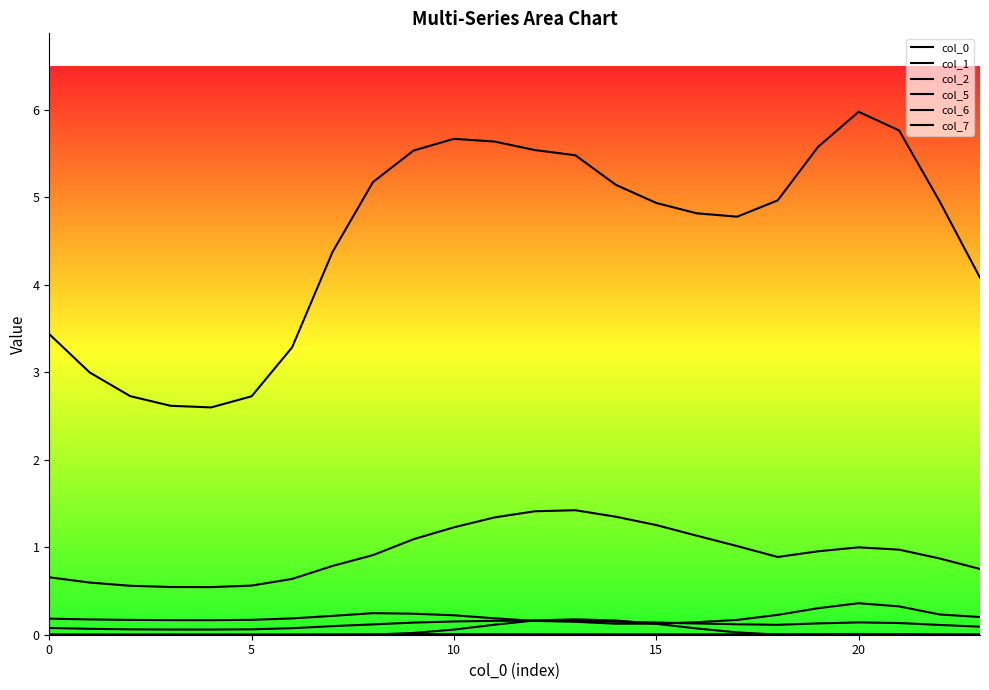

Read the col_2 value at 7.

0.1